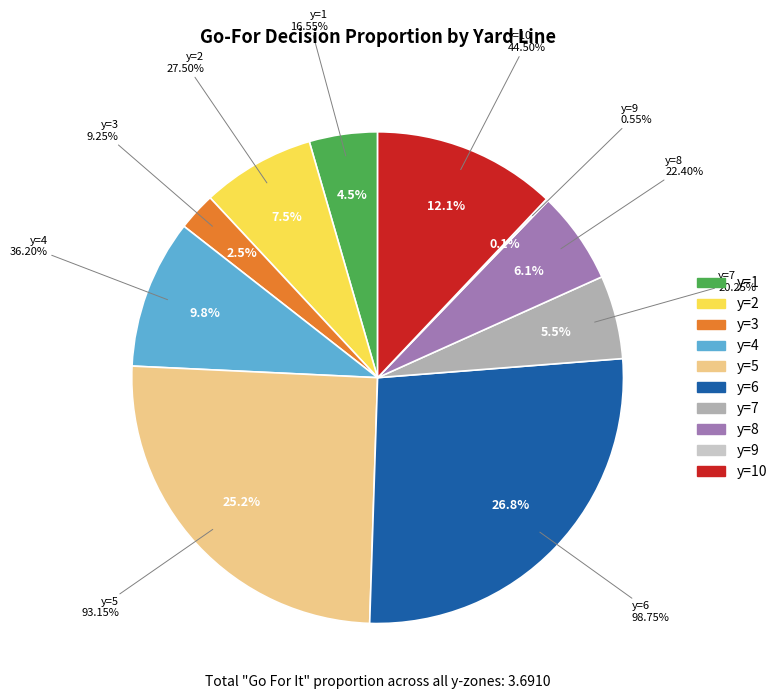

Rank the categories by value from highest to lowest.

y=6, y=5, y=10, y=4, y=2, y=8, y=7, y=1, y=3, y=9